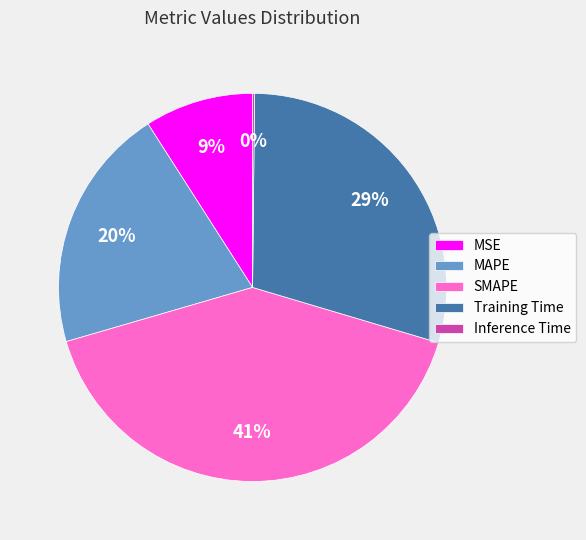

The Training Time slice represents 29% of the pie. True or false?

True